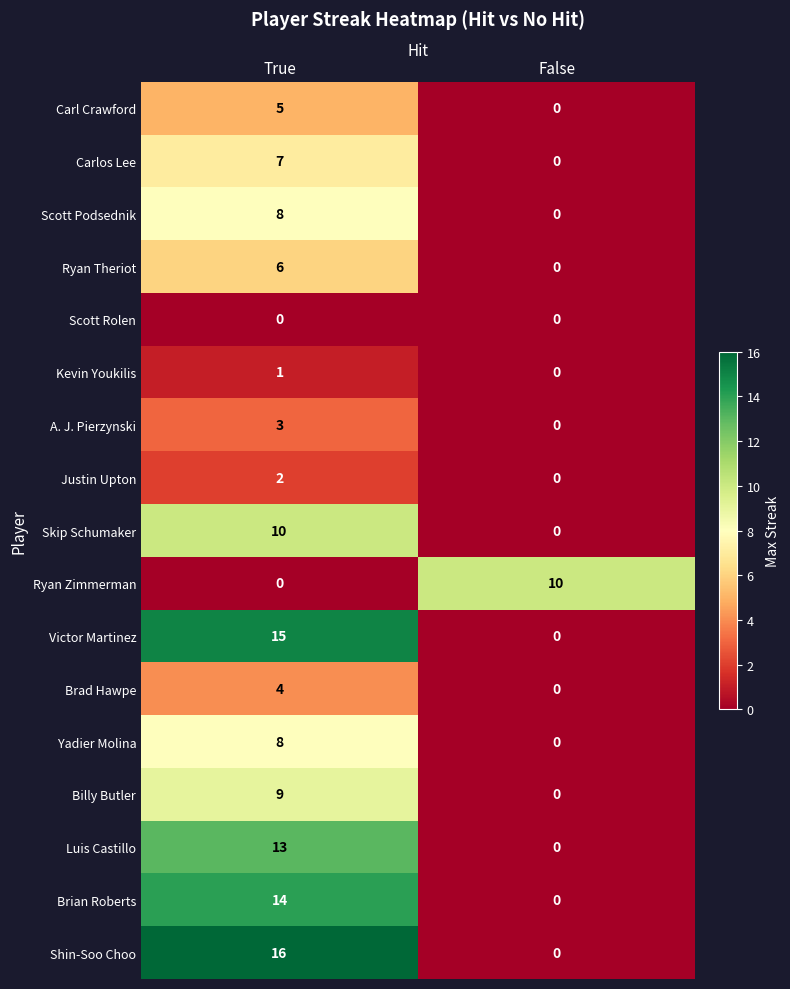

What is the difference between the maximum and minimum values in the Shin-Soo Choo series?

16